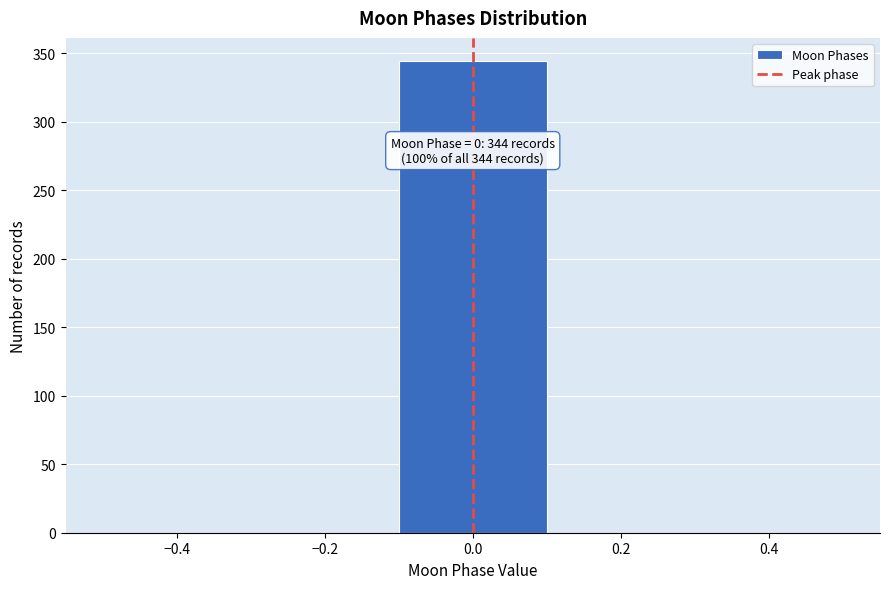

Over which range of the x-axis is the bar tallest?

-0.1 to 0.1